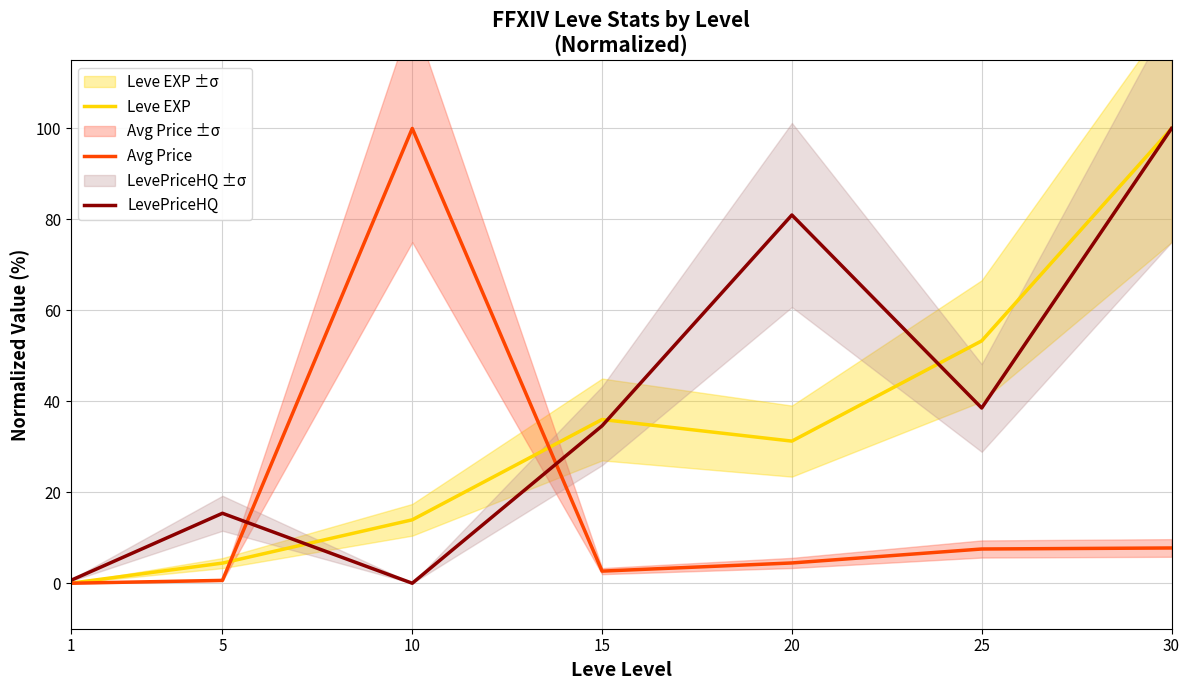

What is the maximum value shown in the chart?

100.0